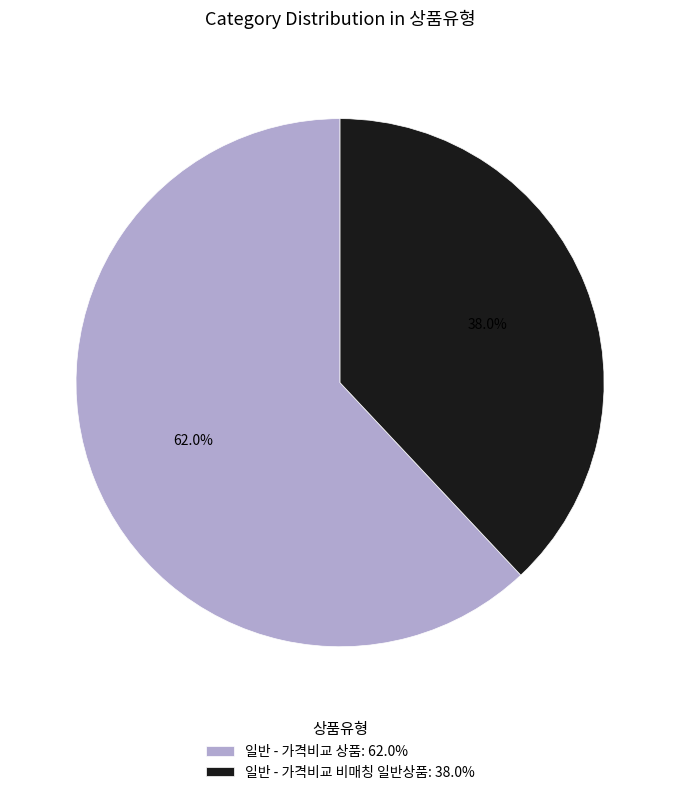

What is the total percentage of 일반 - 가격비교 비매칭 일반상품 and 일반 - 가격비교 상품?

100.0%